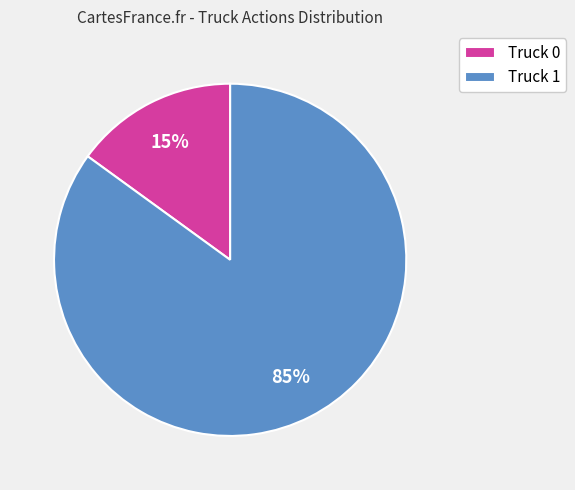

To the nearest percent, what percentage of the pie is Truck 0?

15%